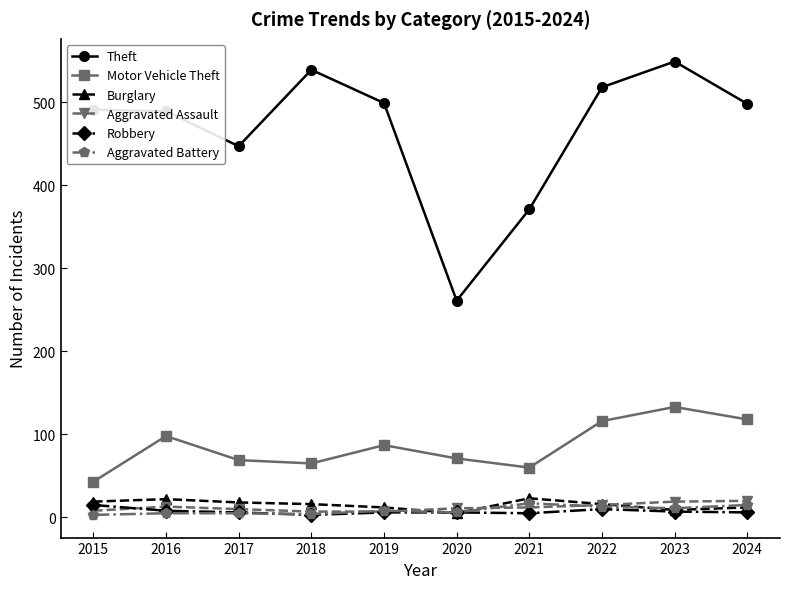

What is the sum of the Motor Vehicle Theft values at 2019 and 2020?

158